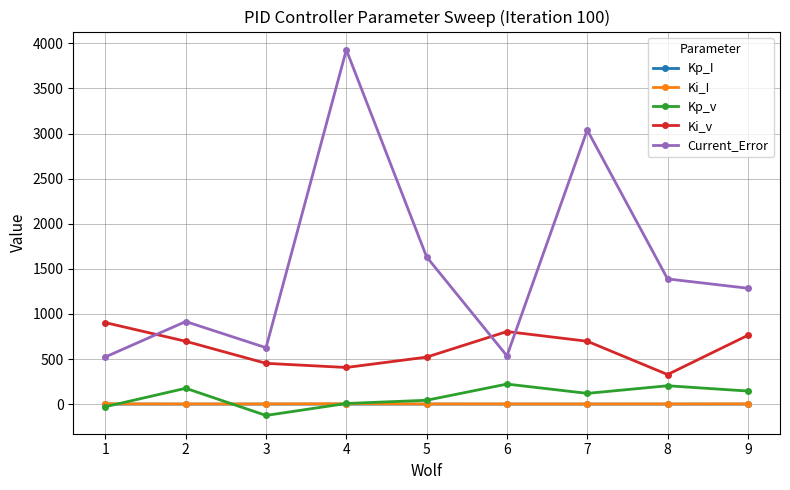

What is the difference between the maximum and minimum values in the Current_Error series?

3405.0